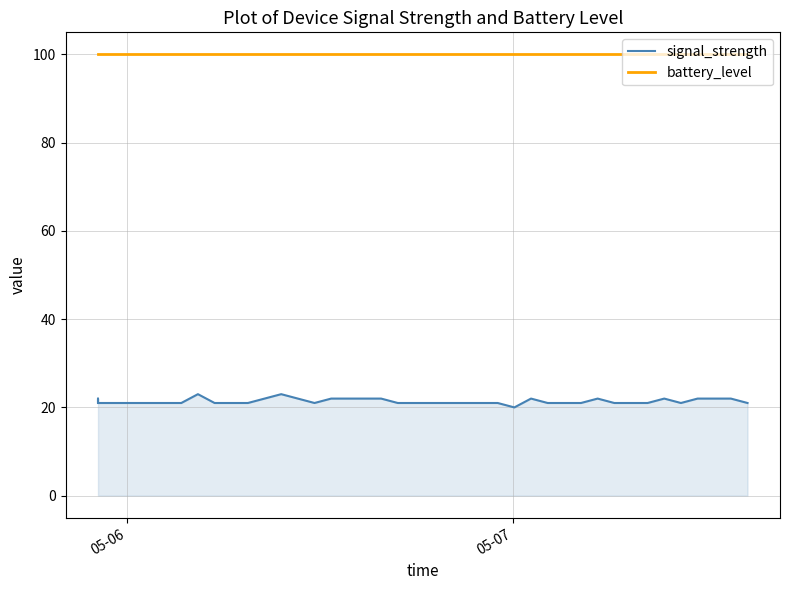

How many interior local peaks does the signal_strength series have?

6